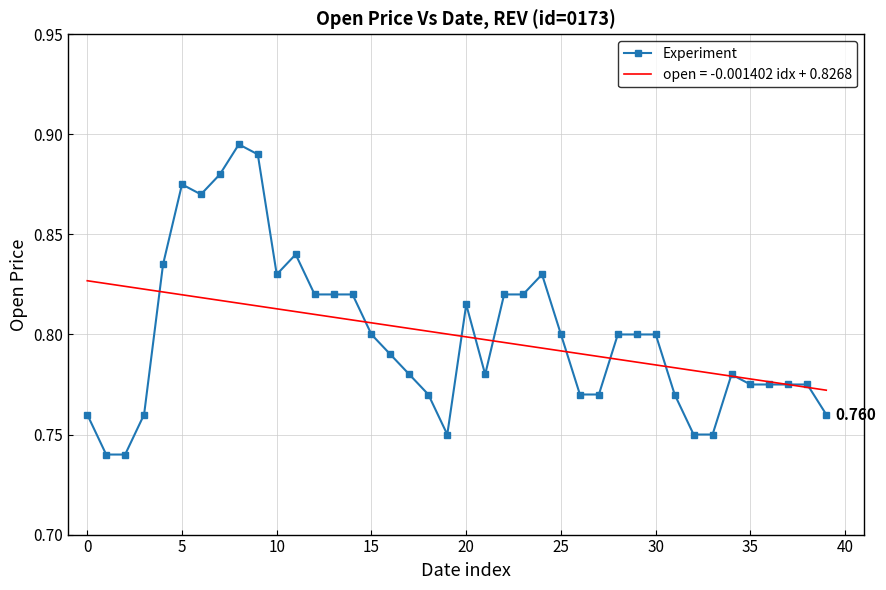

Which series has the largest range (max minus min)?

Experiment